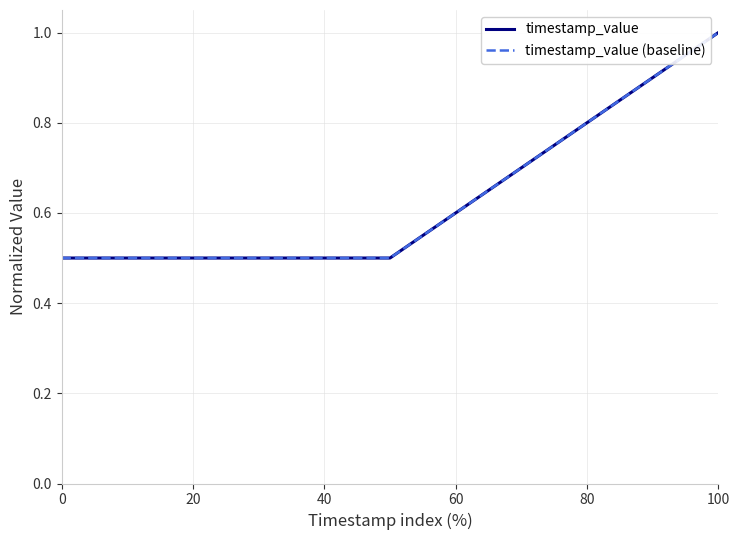

What is the maximum value shown in the chart?

1.0